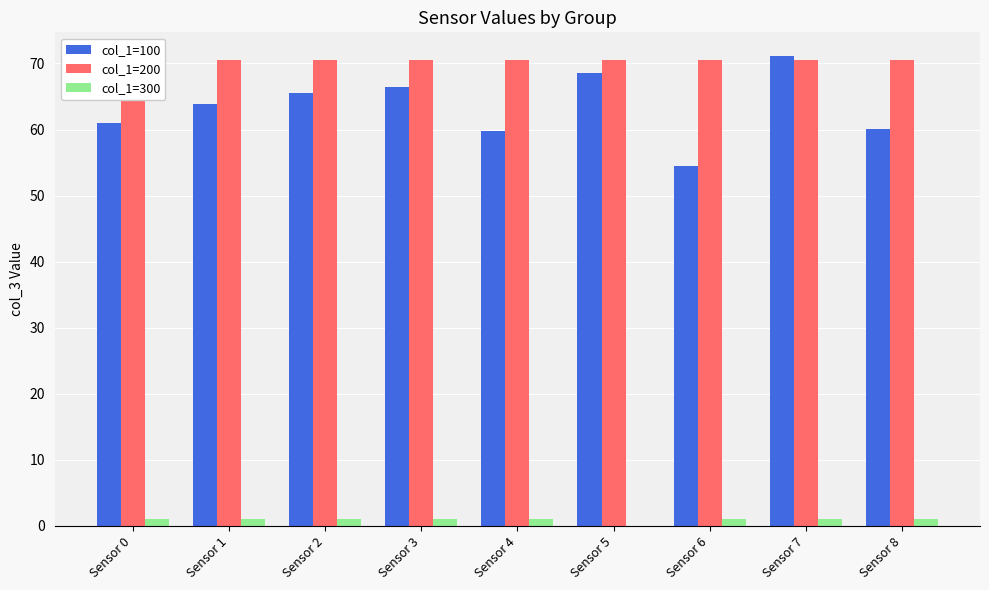

Rank the series at Sensor 2 from highest to lowest value.

col_1=200, col_1=100, col_1=300